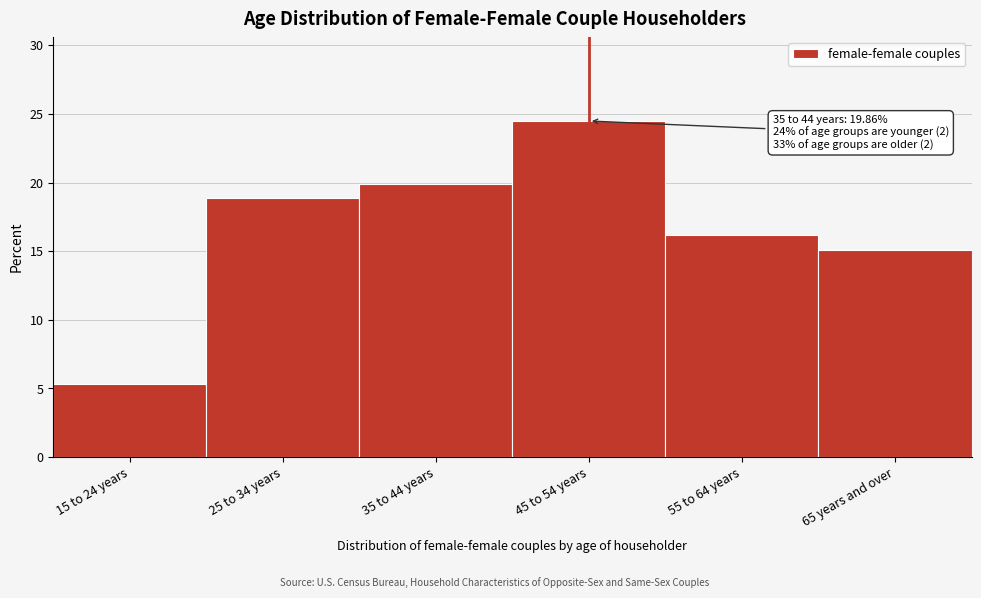

Rank the categories by value from lowest to highest.

15 to 24 years, 65 years and over, 55 to 64 years, 25 to 34 years, 35 to 44 years, 45 to 54 years